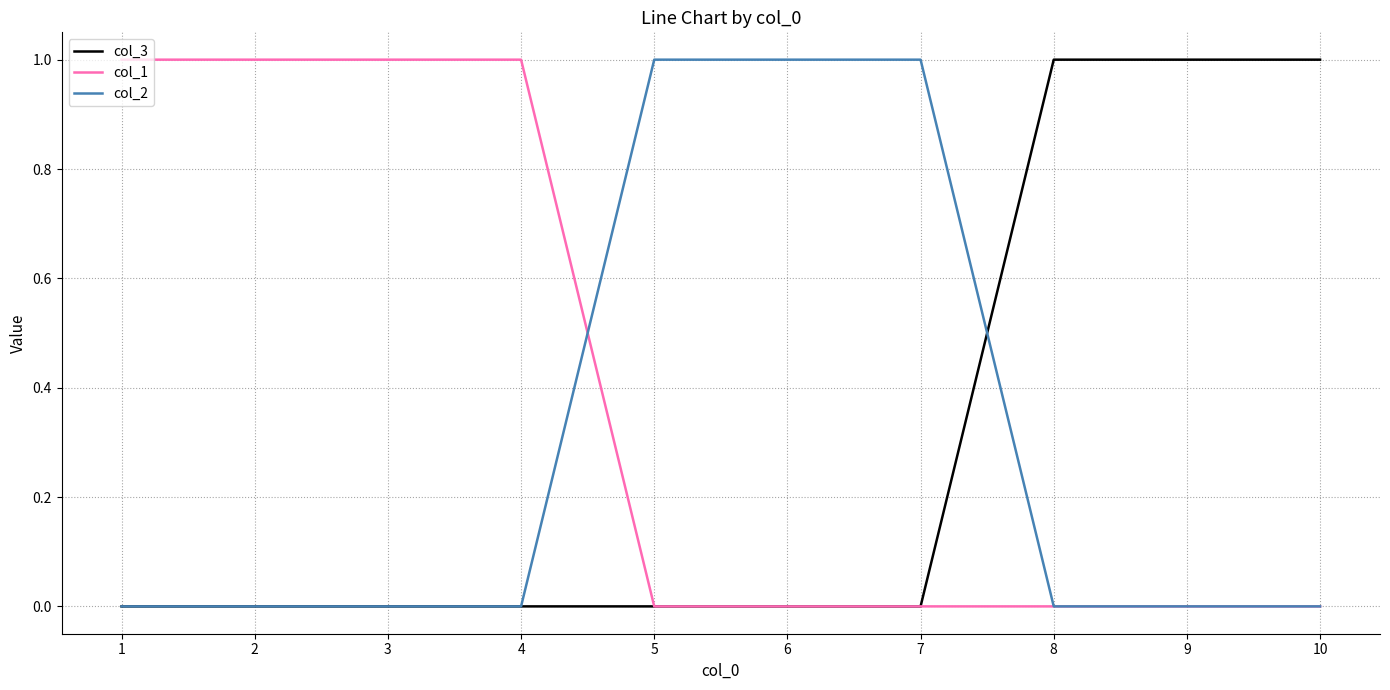

The col_1 series shows 1 at 4. True or false?

True